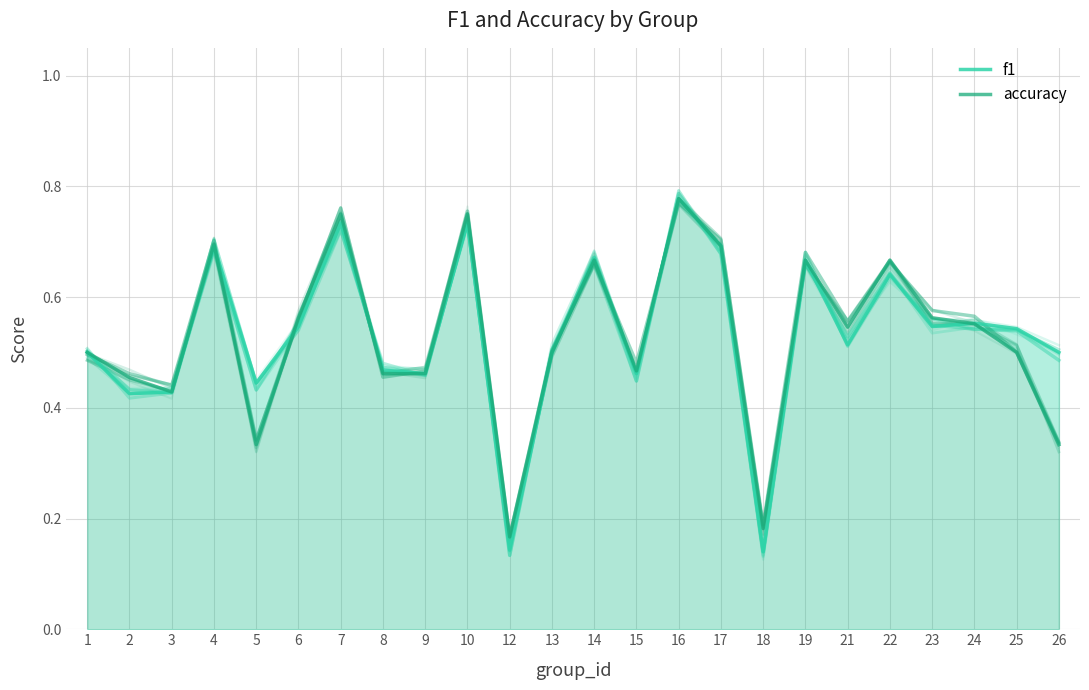

The f1 series shows 0.2 at 18. True or false?

False